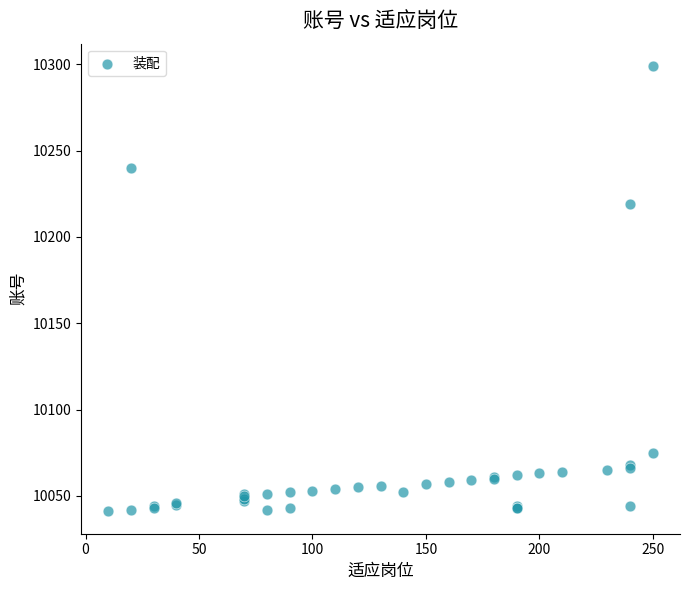

What Y value in the scatter plot is closest to 10170?

10219